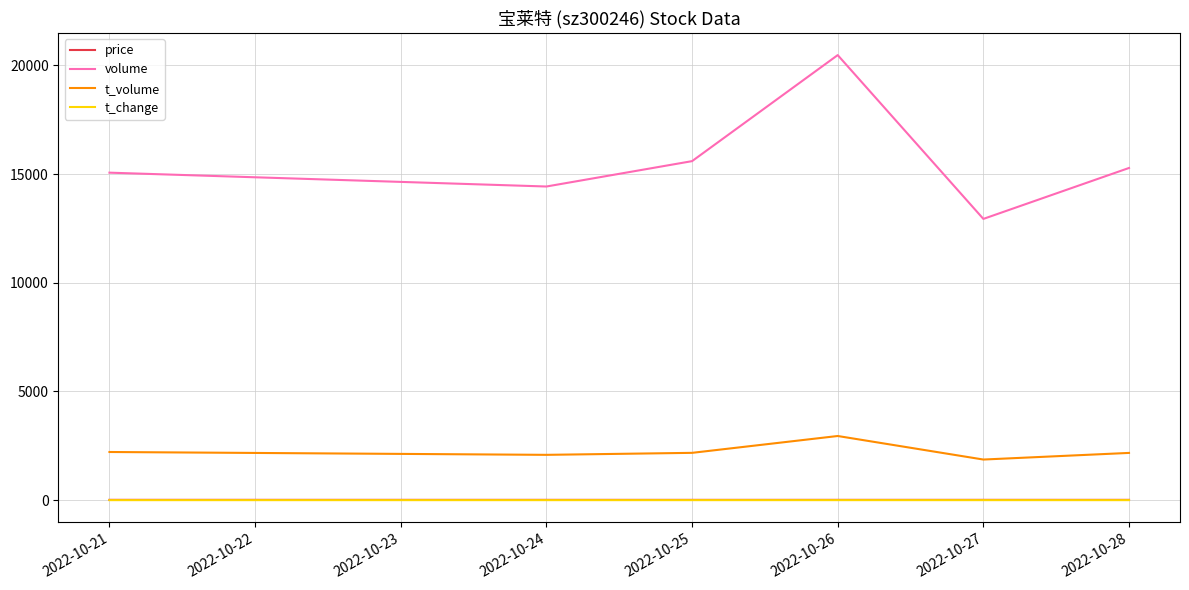

What is the lowest value of the volume series?

12939.0